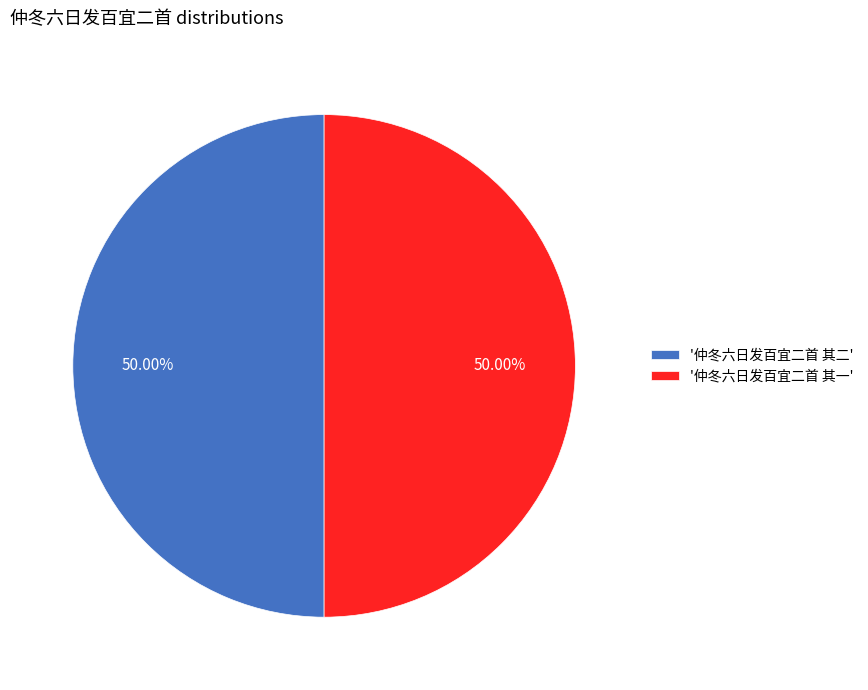

Do '仲冬六日发百宜二首 其一' and '仲冬六日发百宜二首 其二' together represent more than half of the pie?

Yes